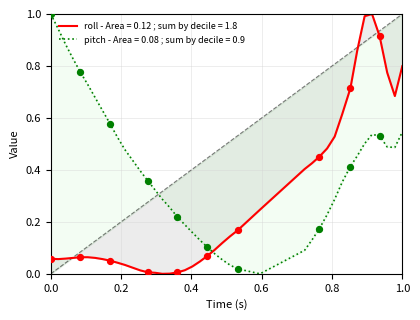

Which series has the largest total across all categories?

pitch